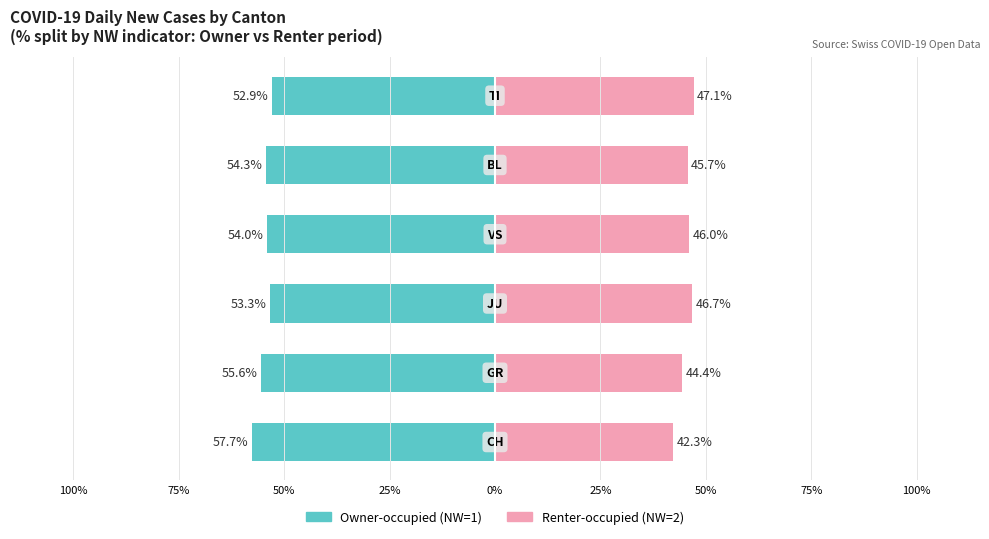

Between 75% and 25%, which series saw the biggest shift?

Owner-occupied